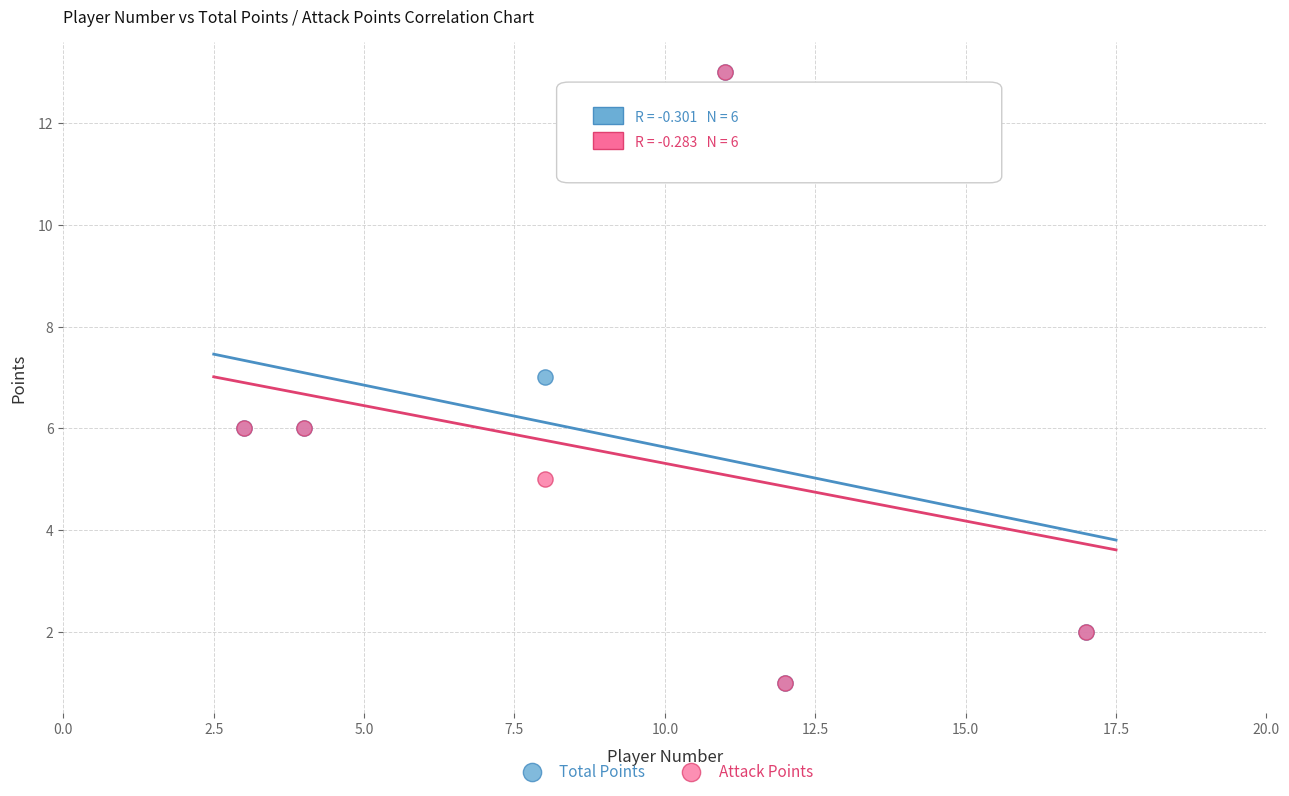

What are all the series names shown in the legend?

Total Points, Attack Points